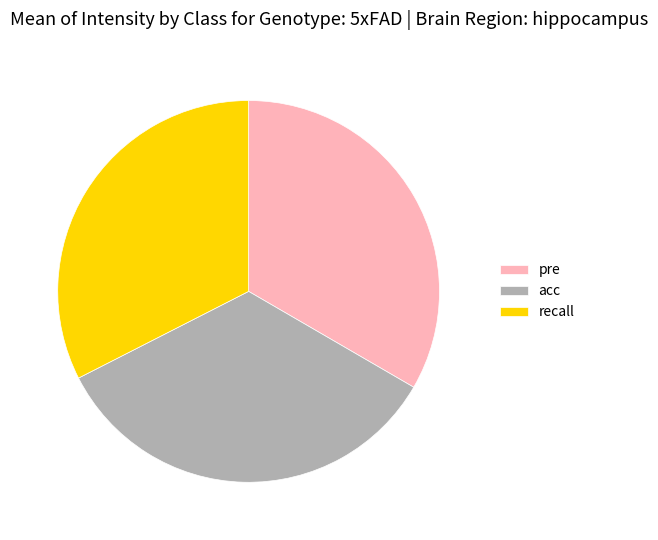

Rank the categories by value from highest to lowest.

acc, pre, recall